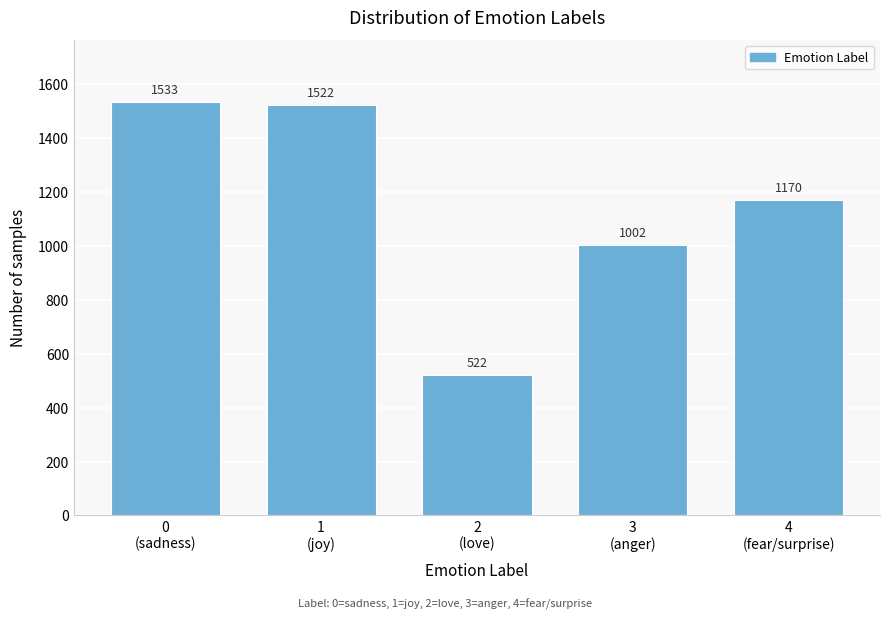

Reading left to right, what are all the values shown in this chart?

1533	1522	522	1002	1170